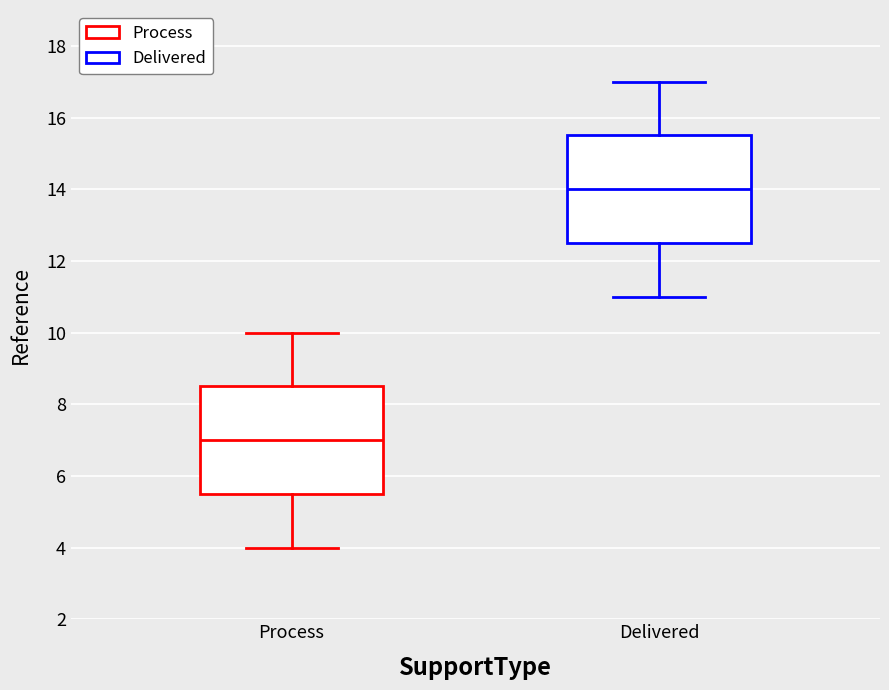

Where is the lower edge of the box for Process on the y-axis? The values are not printed on the chart, so give them approximately, as read against the axis.

5.6